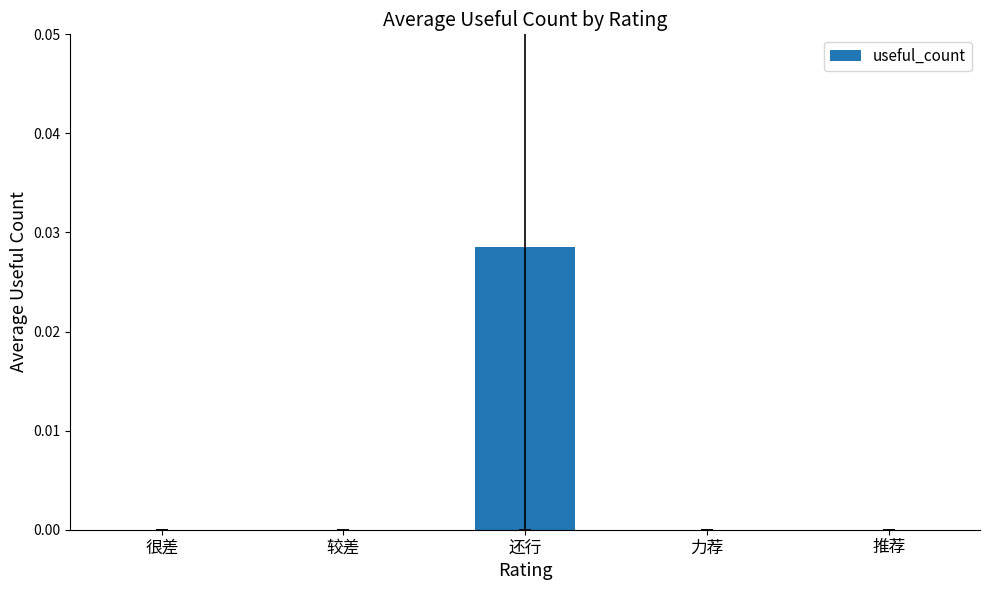

Is it true that the value at 推荐 is 0.0?

True